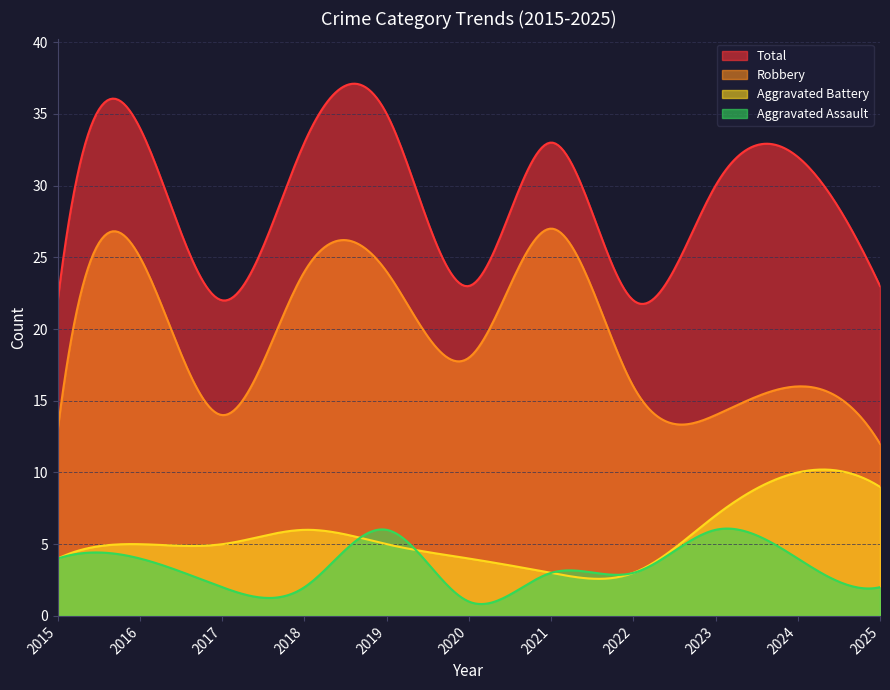

Reading left to right, transcribe all the data shown in this chart.

Aggravated Assault: 2015=4	2016=4	2017=2	2018=2	2019=6	2020=1	2021=3	2022=3	2023=6	2024=4	2025=2
Aggravated Battery: 2015=4	2016=5	2017=5	2018=6	2019=5	2020=4	2021=3	2022=3	2023=7	2024=10	2025=9
Robbery: 2015=13	2016=25	2017=14	2018=24	2019=24	2020=18	2021=27	2022=16	2023=14	2024=16	2025=12
Total: 2015=22	2016=34	2017=22	2018=33	2019=35	2020=23	2021=33	2022=22	2023=30	2024=32	2025=23